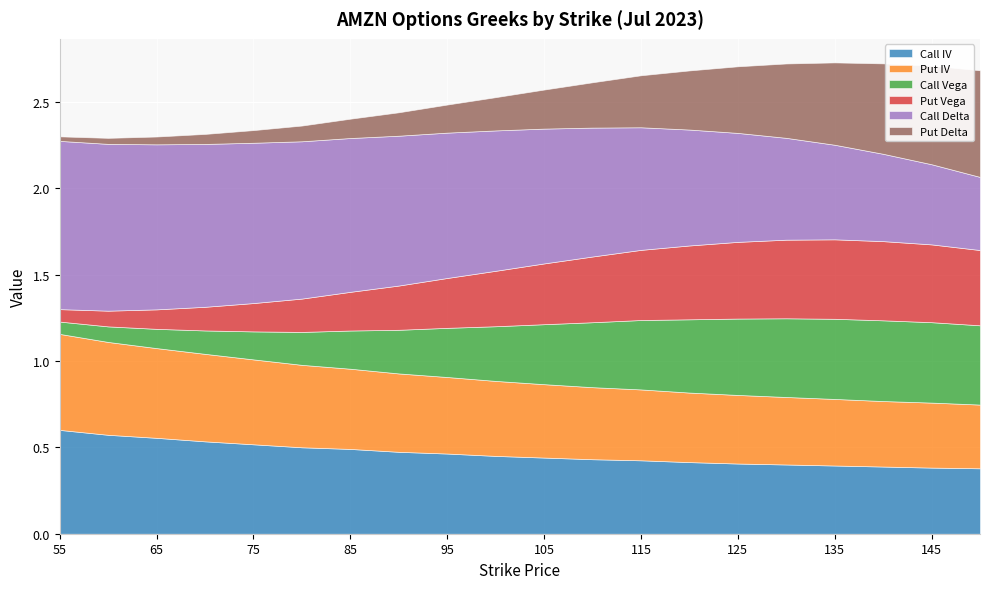

The value of Call Delta at 55 is 1.0. True or false?

True